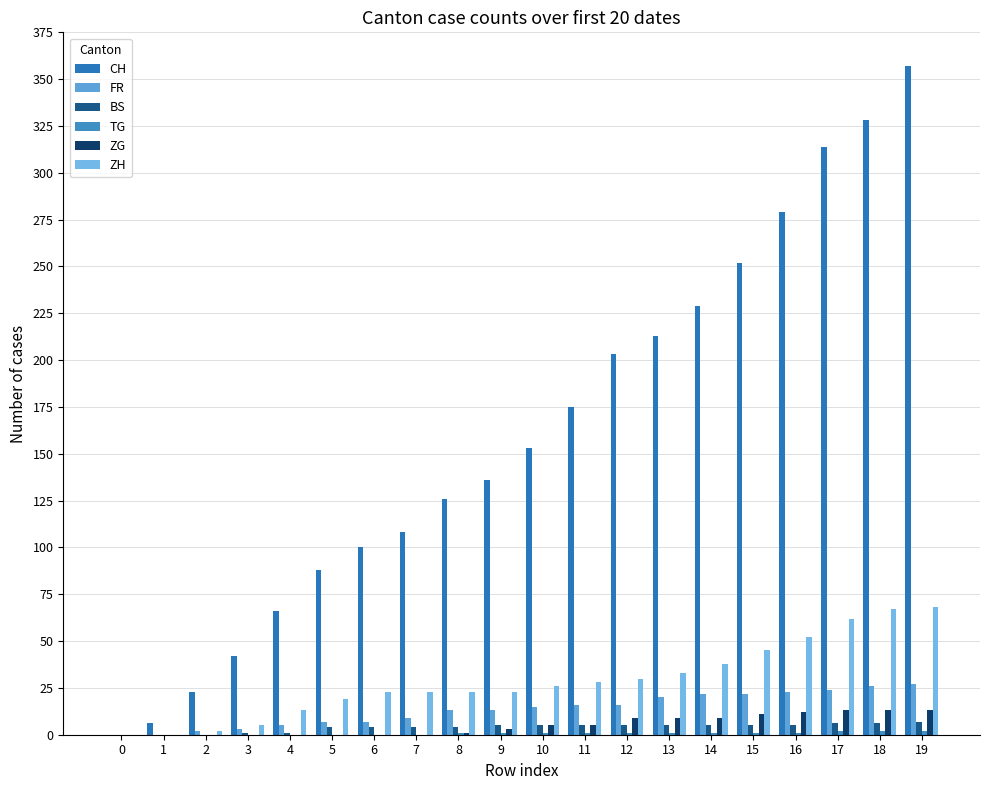

What is the value of the ZH bar at the 13th from the left?

30